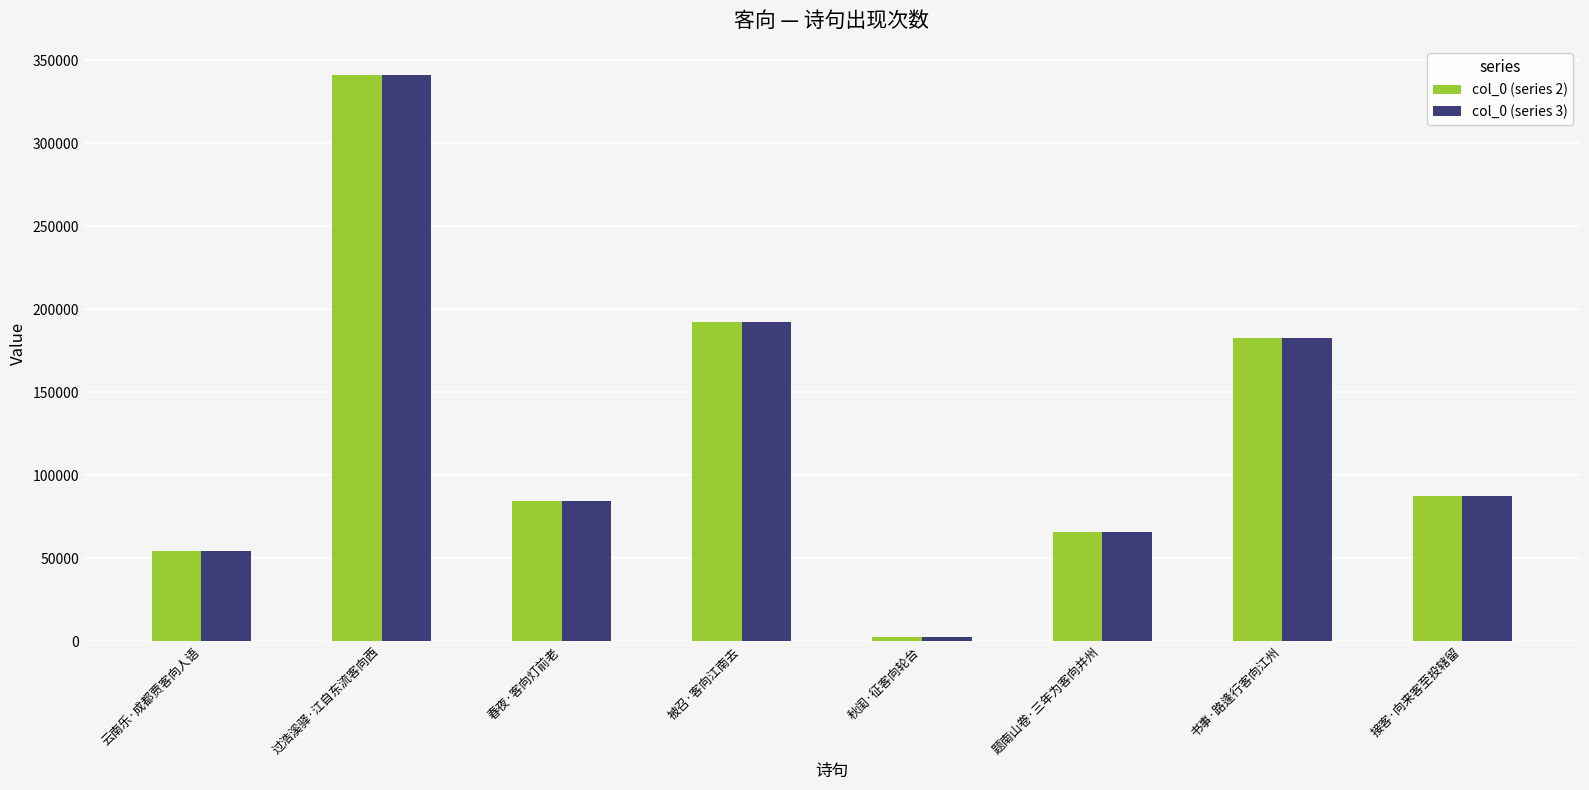

How many bars are there in total?

16